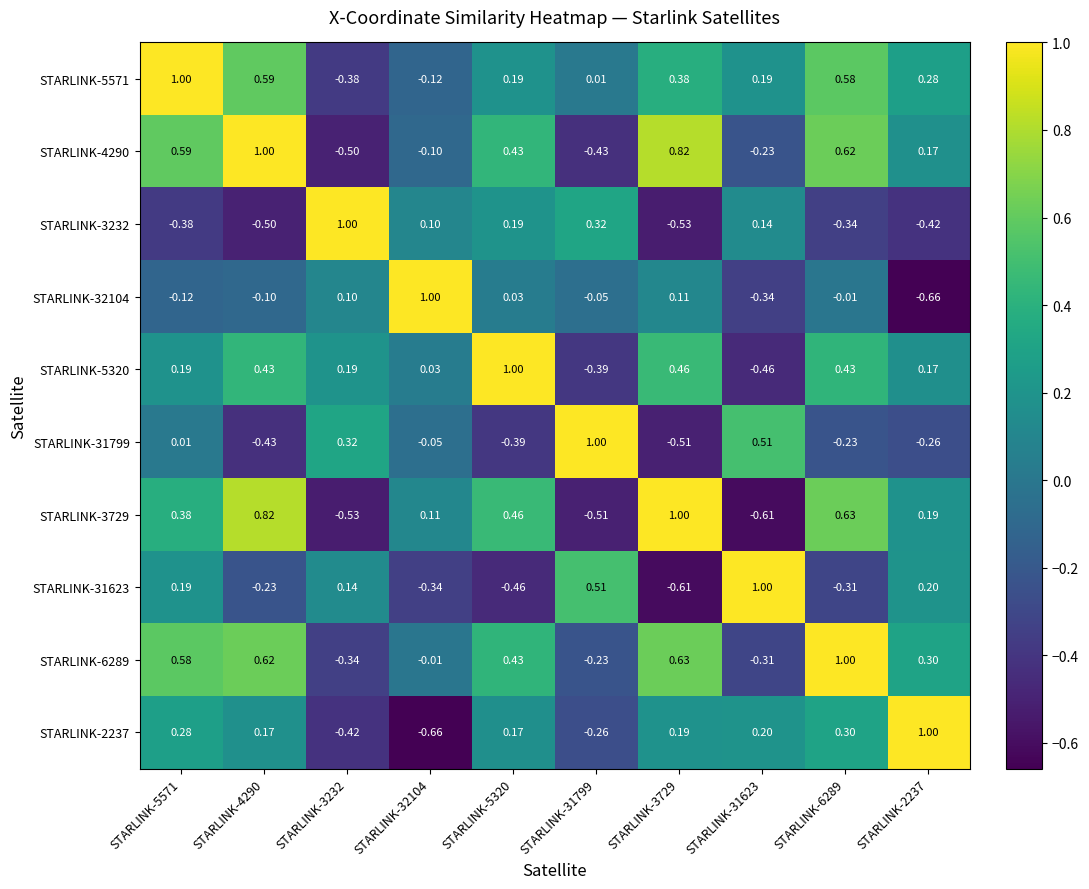

Is the value of STARLINK-5571 at STARLINK-5320 greater than the value of STARLINK-2237 at STARLINK-31623?

No